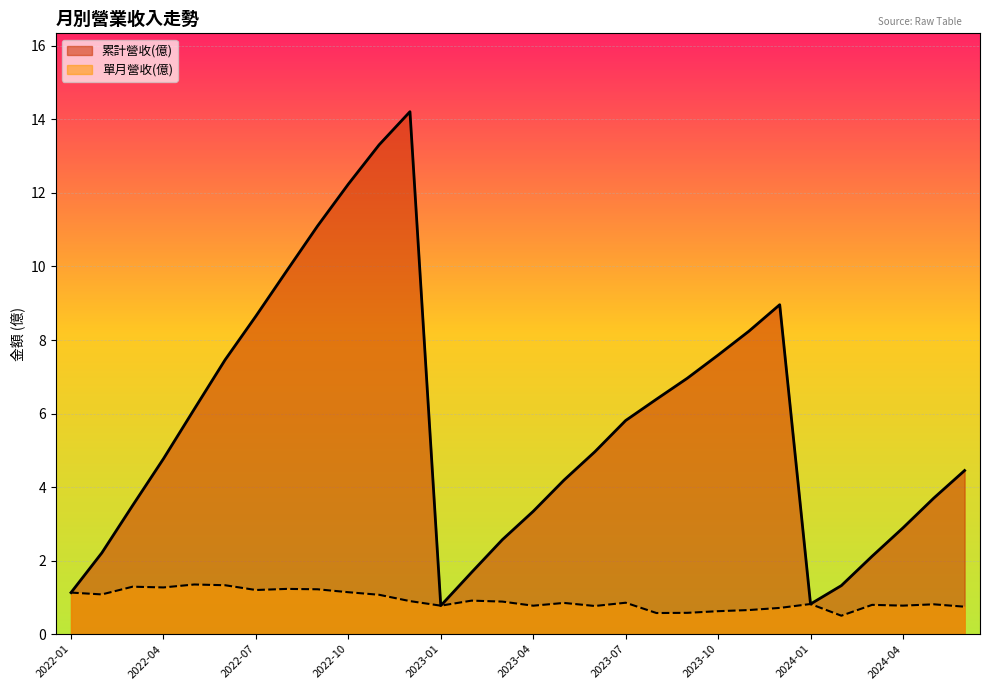

What is the difference between the maximum and second lowest values in the 累計營收(億) series?

13.4